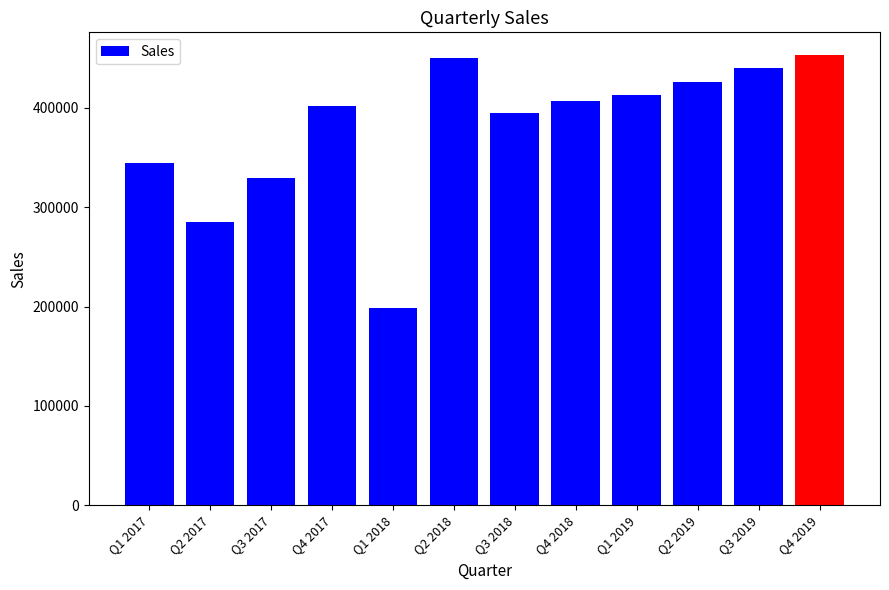

What is the sum of all values?

4545500.0